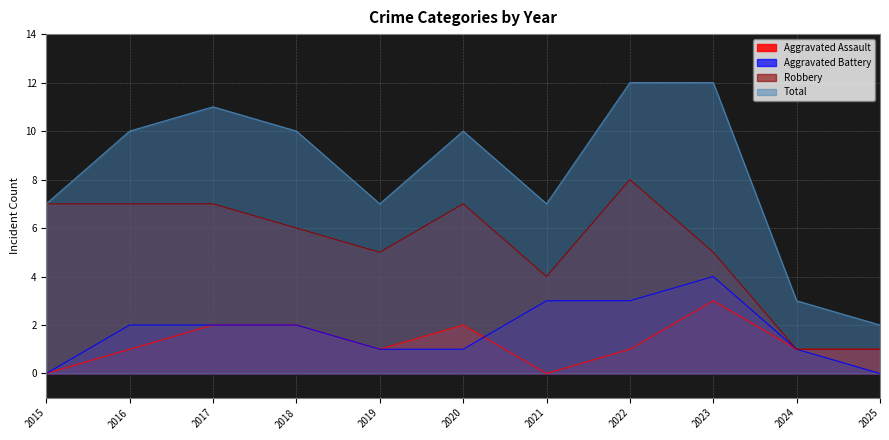

How many lines are shown in the chart?

4